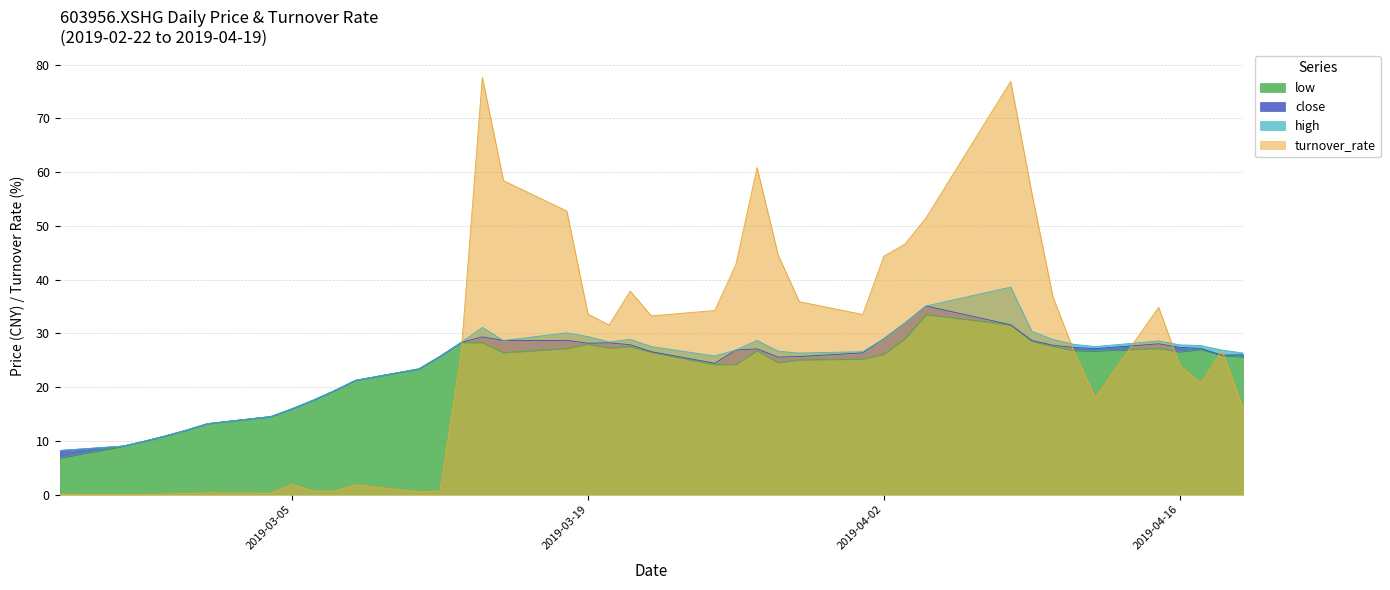

Is the value of turnover_rate at 2019-04-19 greater than the value of low at 2019-03-27?

No